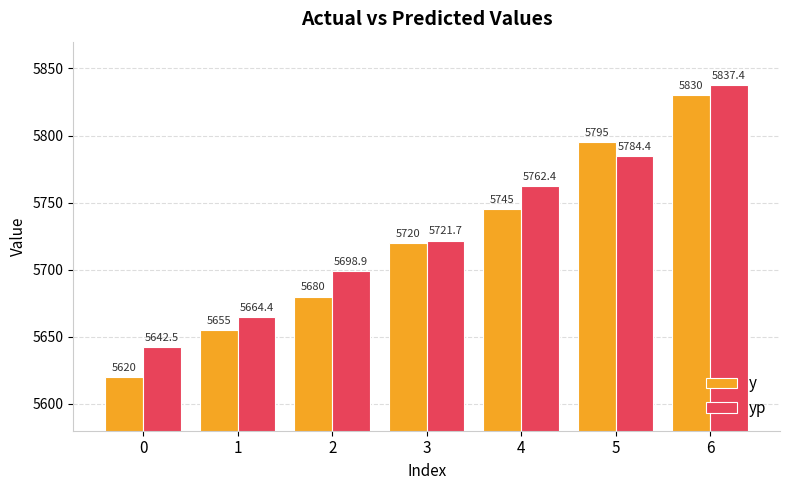

How many groups of bars are there?

7